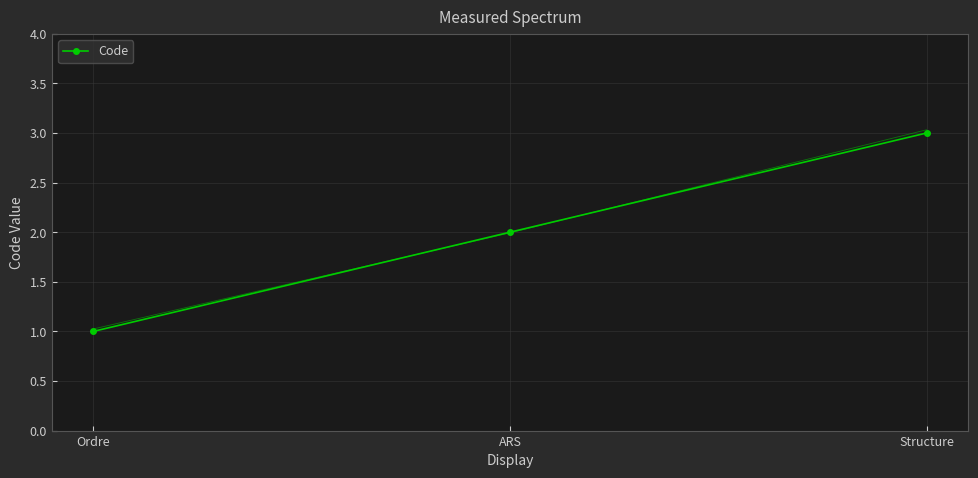

At which label is the value closest to 2?

ARS